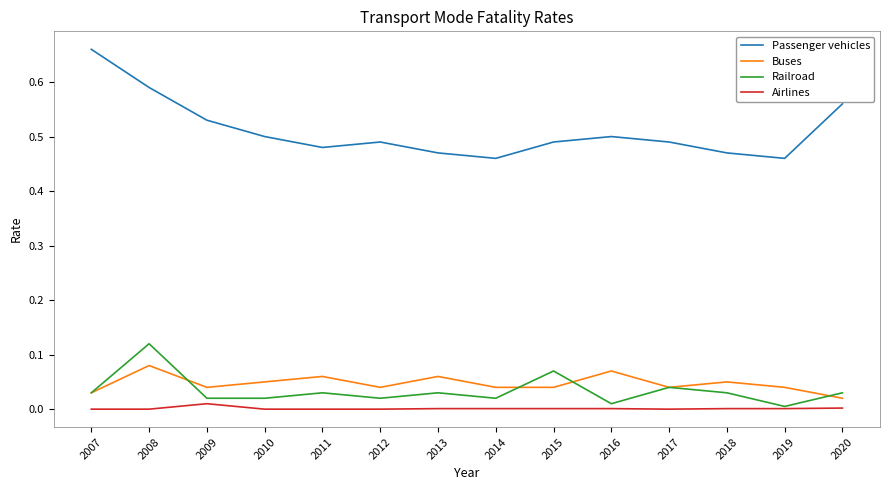

Which series has the largest total across all categories?

Passenger vehicles